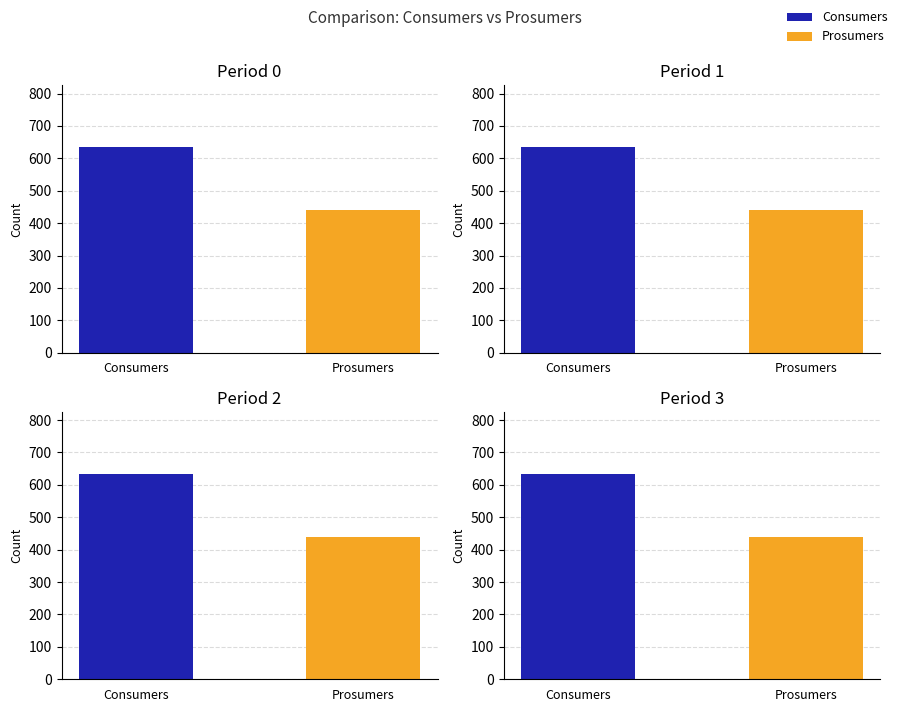

What value does the Prosumers series have at 1?

440